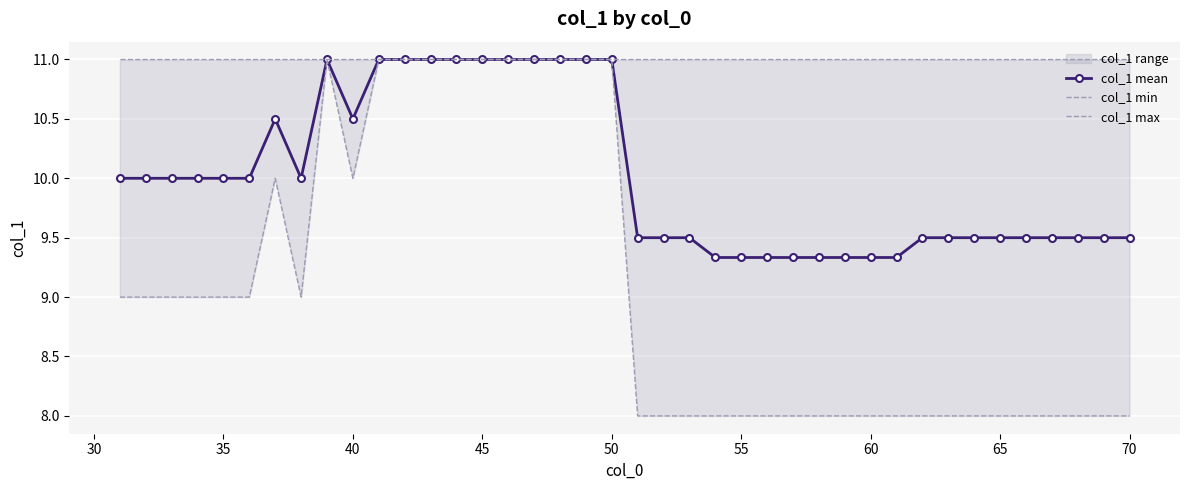

How many lines are shown in the chart?

3